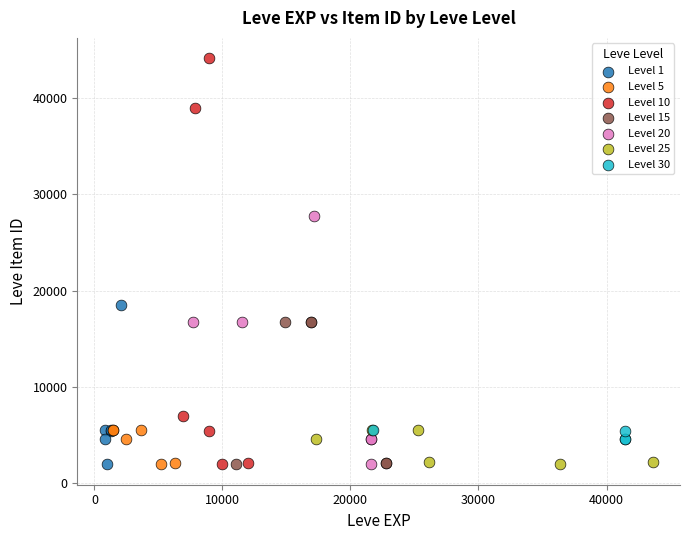

Which series has the widest spread of Y values?

Level 10